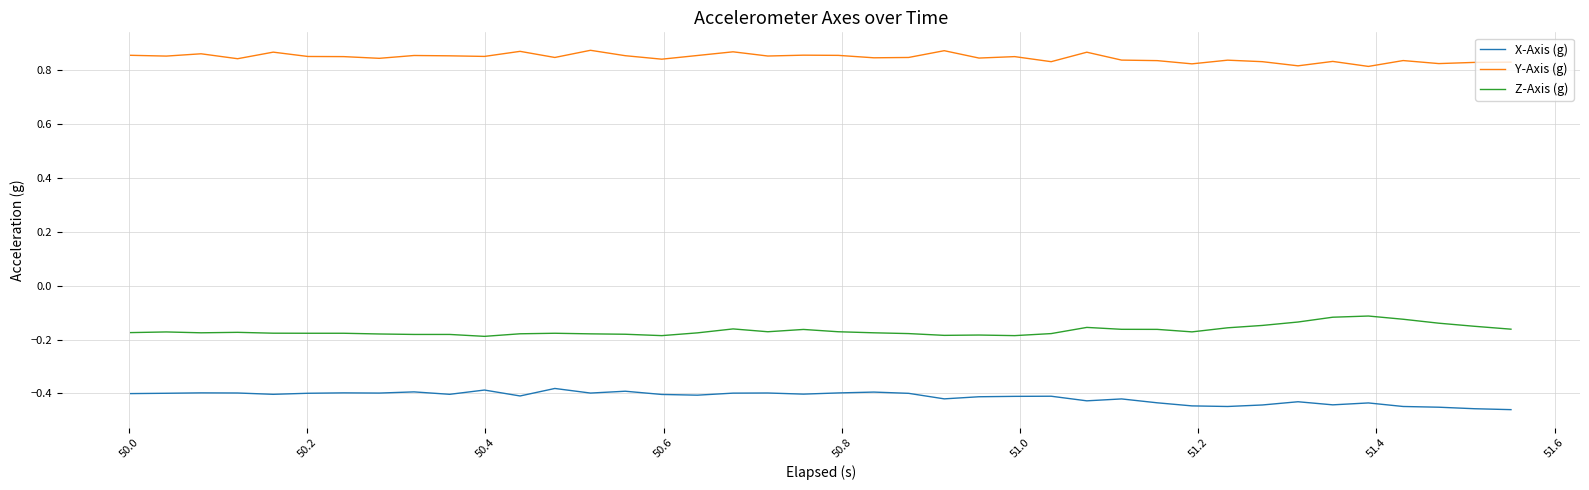

What is the difference between the maximum and minimum values in the X-Axis (g) series?

0.1